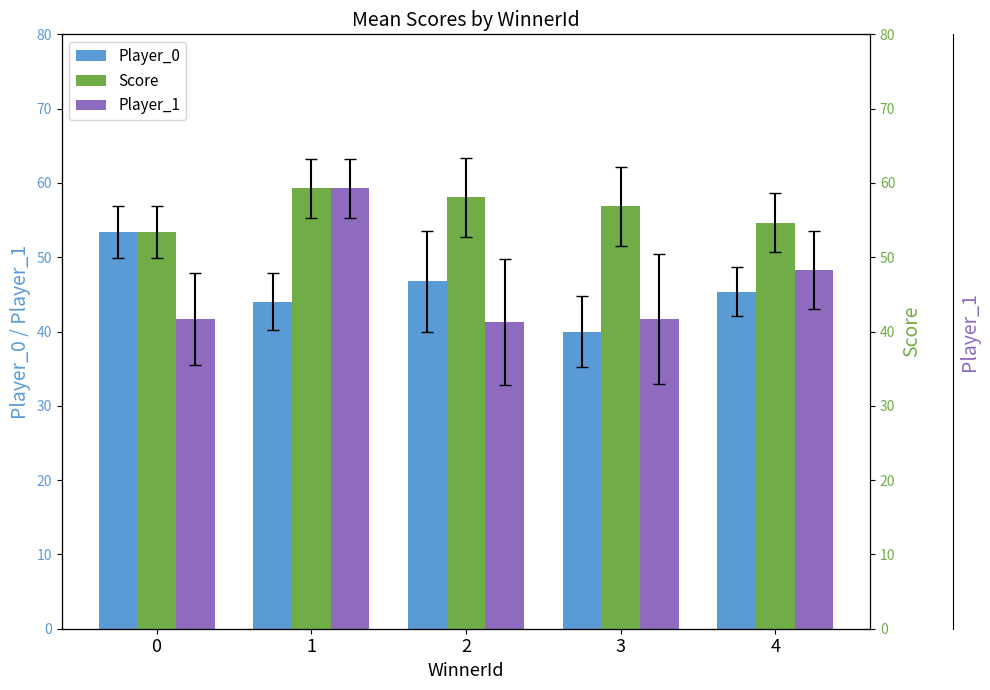

Are the bars horizontal?

No